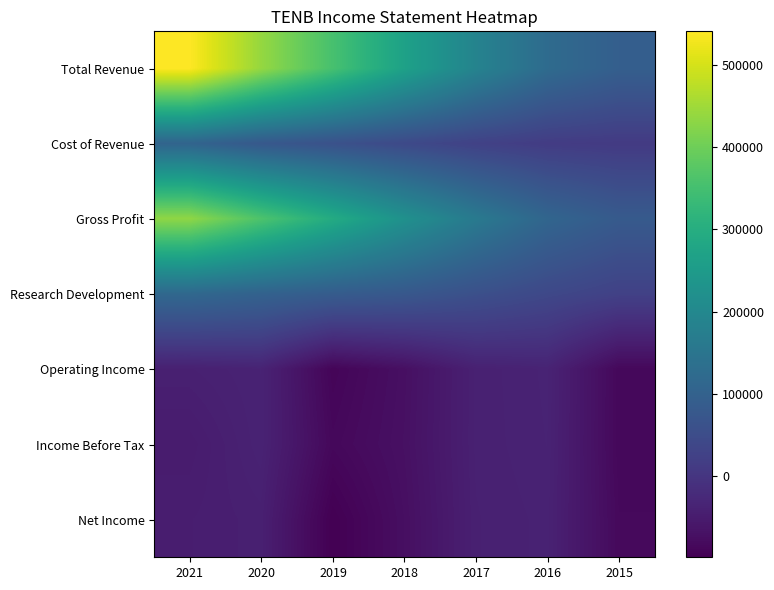

Which series changed the most between 2019 and 2016?

Total Revenue